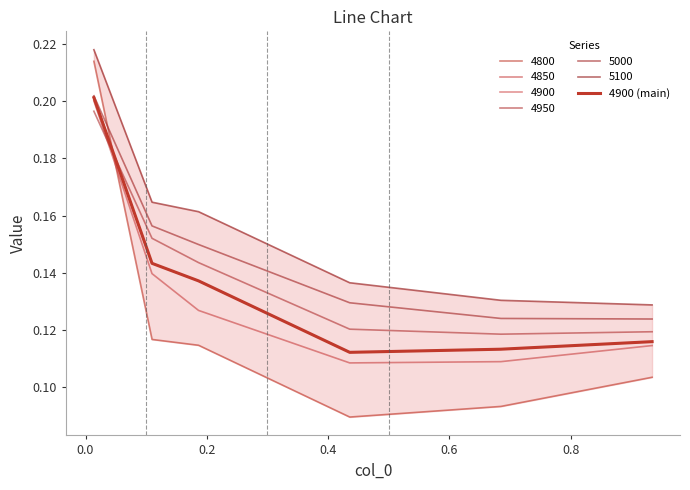

Reading right to left, extract all data points from this chart.

0.1	0.1	0.1	0.1	0.1	0.2